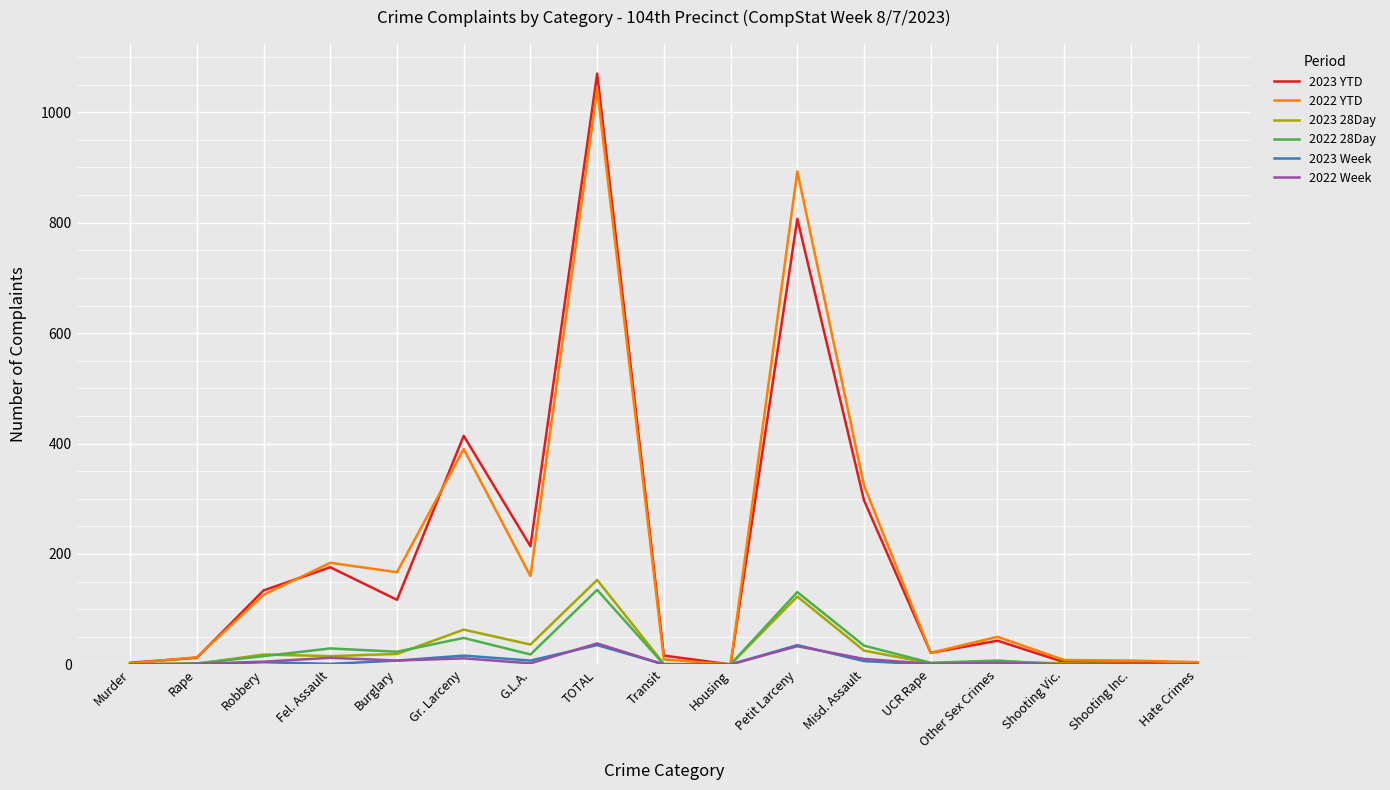

Is it true that 2023 YTD equals 1294 at Petit Larceny?

False